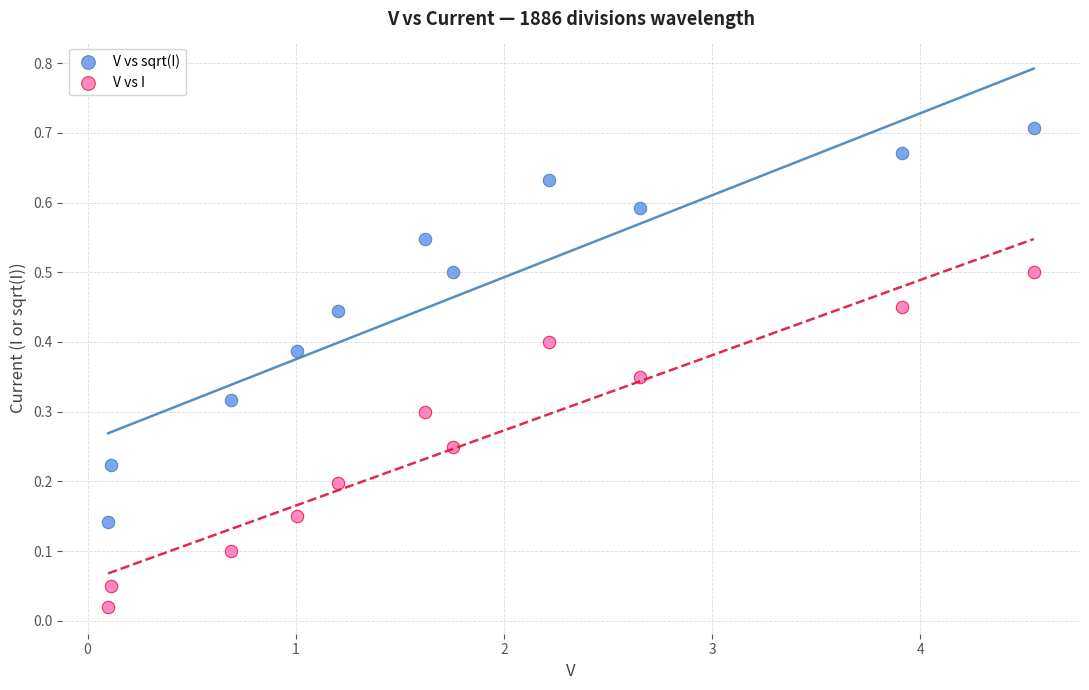

What is the X range (max minus min) for the scatter plot?

4.4